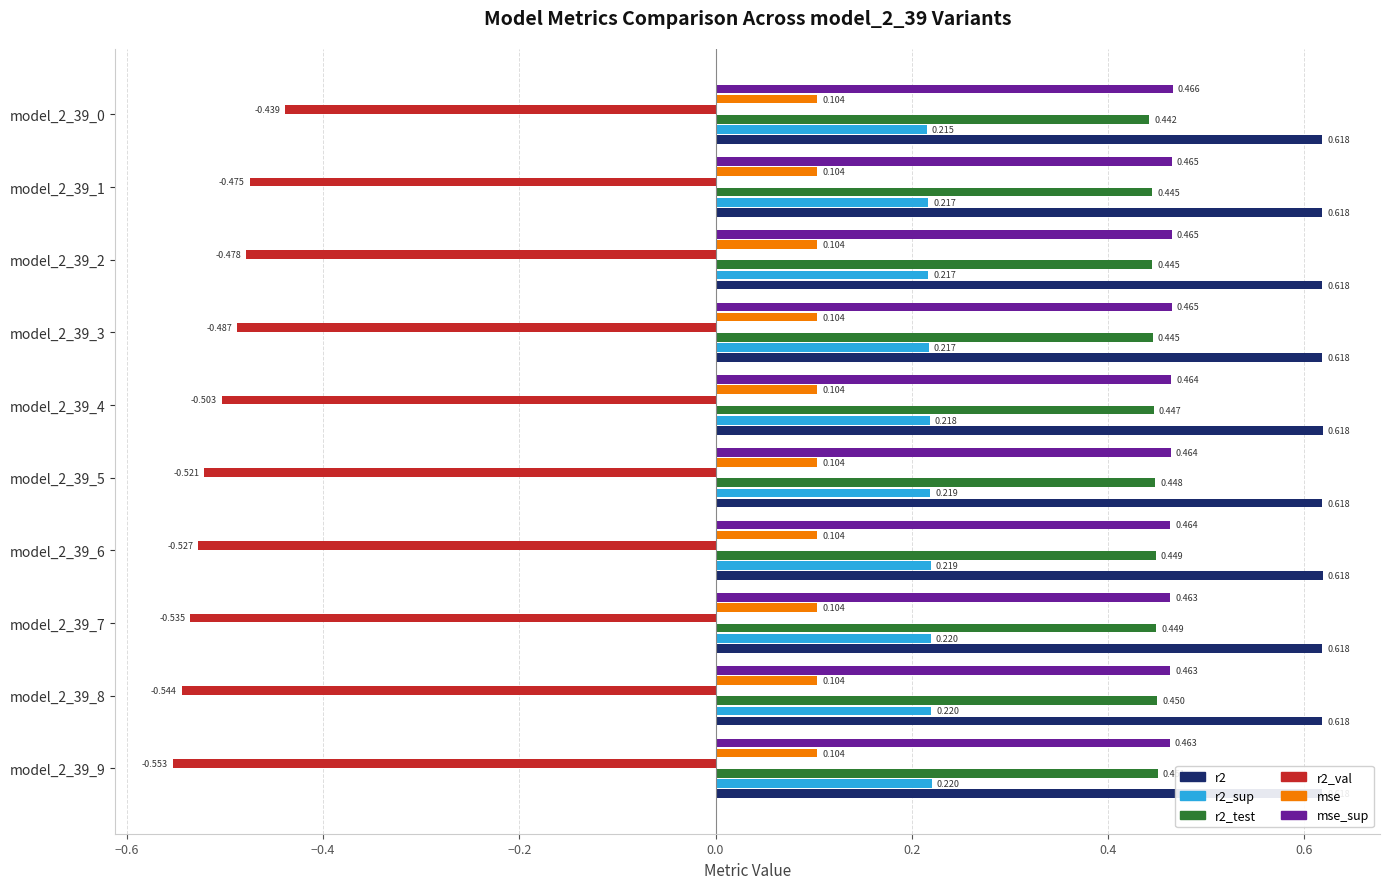

Is the value of r2_test at model_2_39_3 greater than the value of mse_sup at model_2_39_3?

No